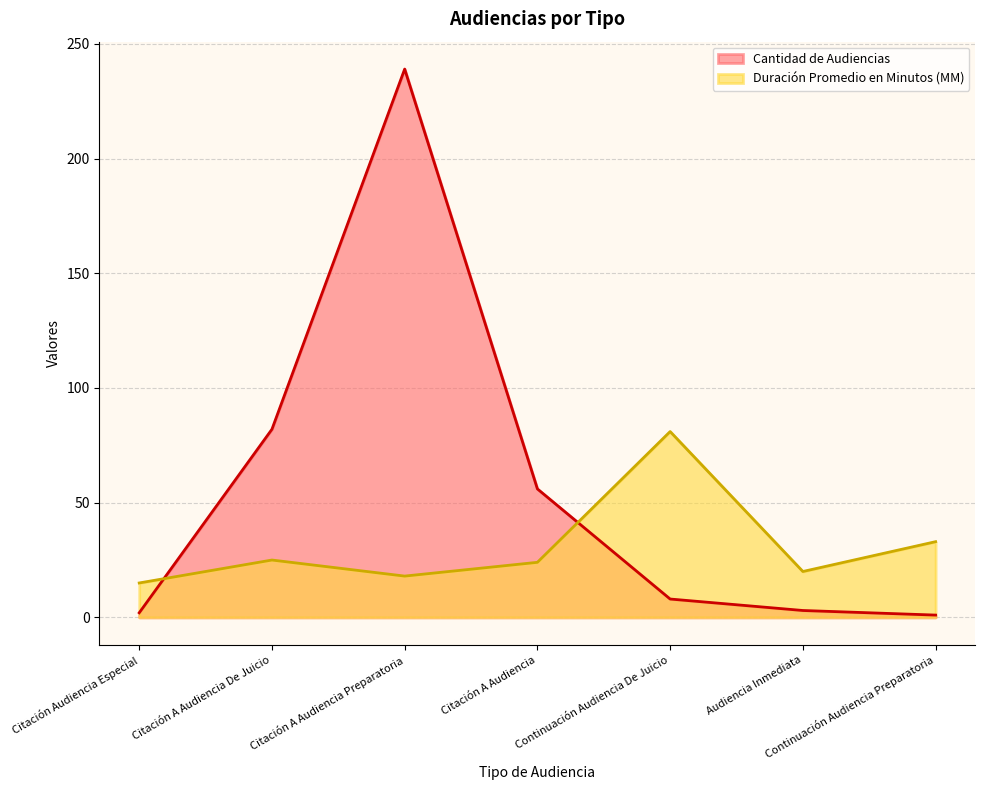

Rank the series at Citación A Audiencia De Juicio from highest to lowest value.

Cantidad de Audiencias, Duración Promedio en Minutos (MM)